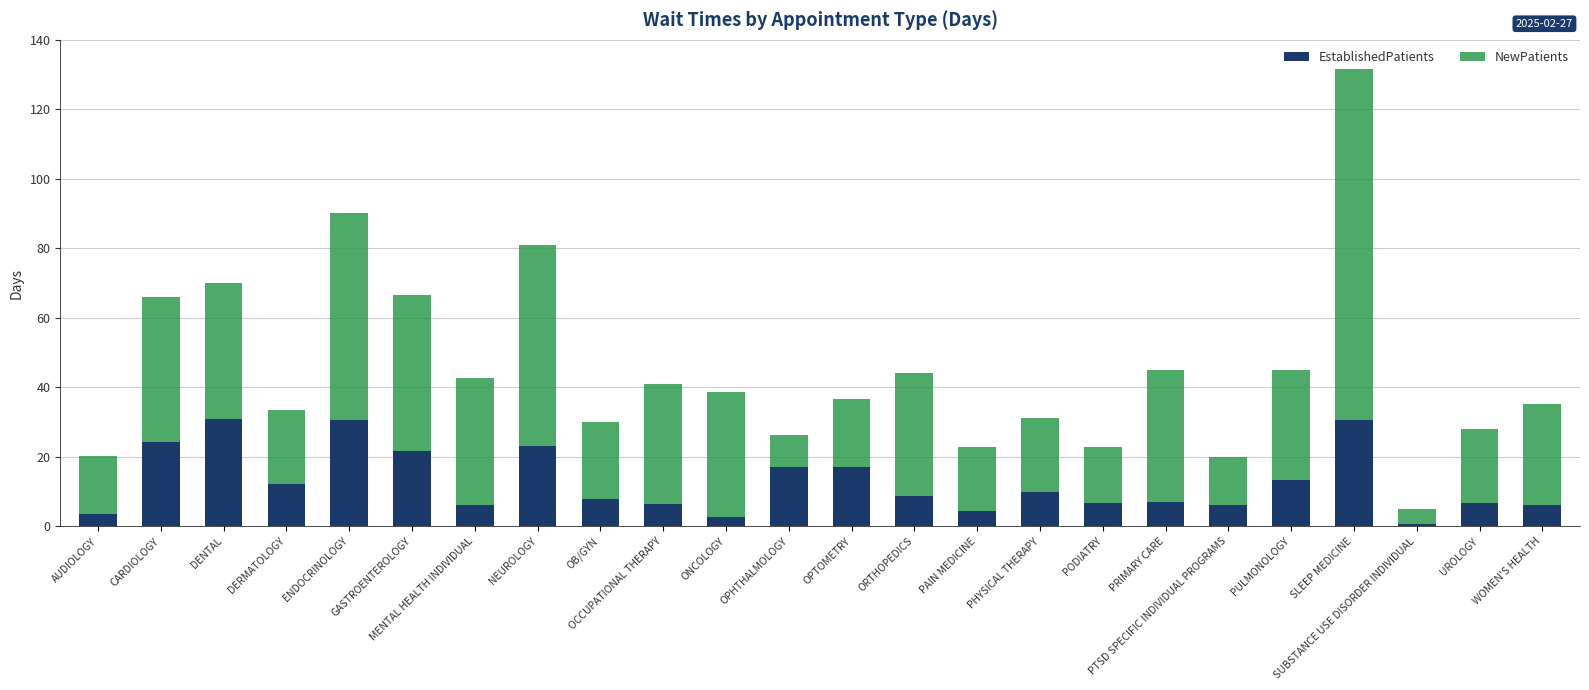

At which label does EstablishedPatients reach its minimum?

SUBSTANCE USE DISORDER INDIVIDUAL